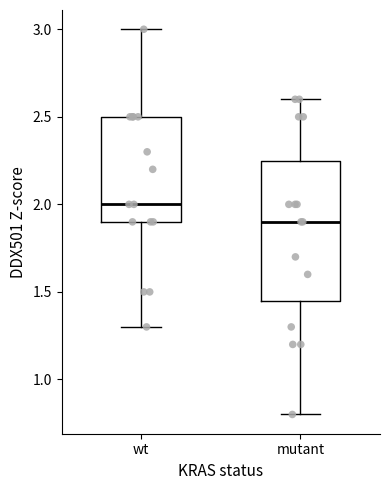

Which box is the tallest, from its lower edge to its upper edge?

mutant